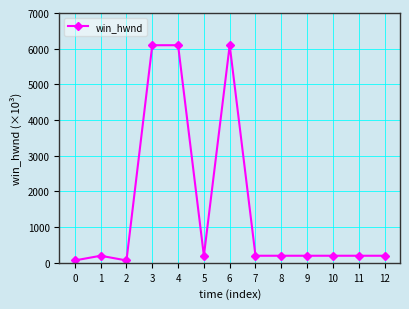

What is the maximum value shown in the chart?

6097.2